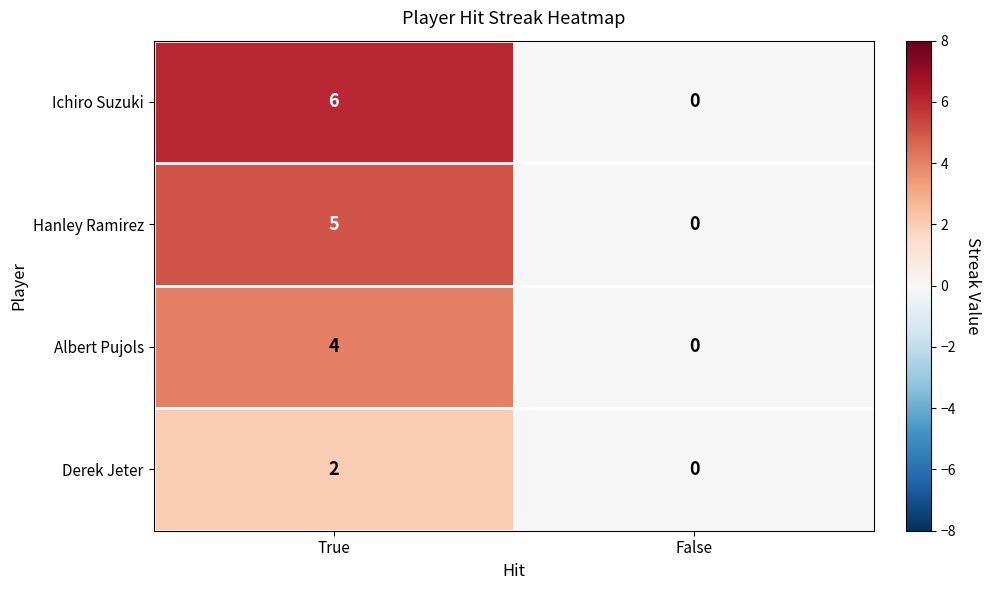

Between True and False, which series saw the biggest shift?

Ichiro Suzuki